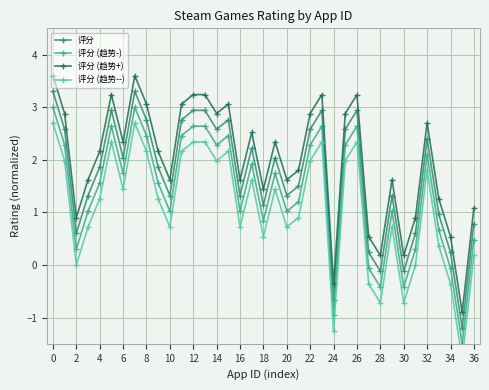

True or false: 评分 (趋势+) has a value of 1.3 at 2.

False